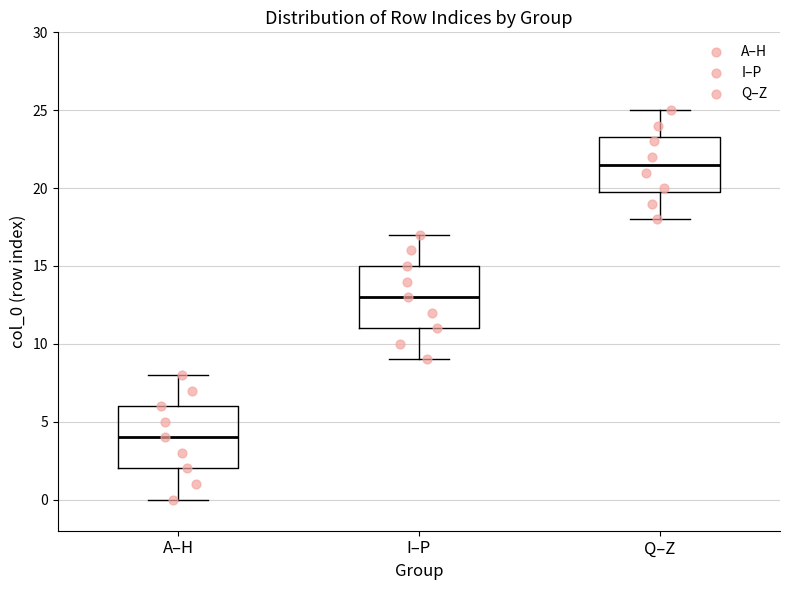

Which box has the highest median line?

Q–Z